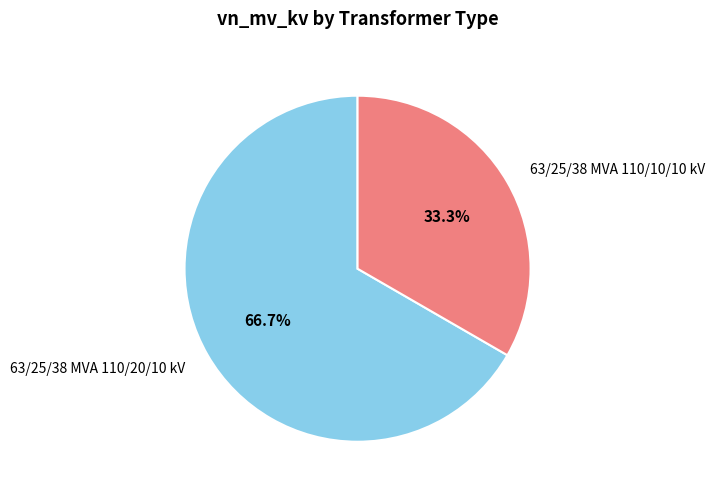

What is the smallest slice in the pie chart?

63/25/38 MVA 110/10/10 kV